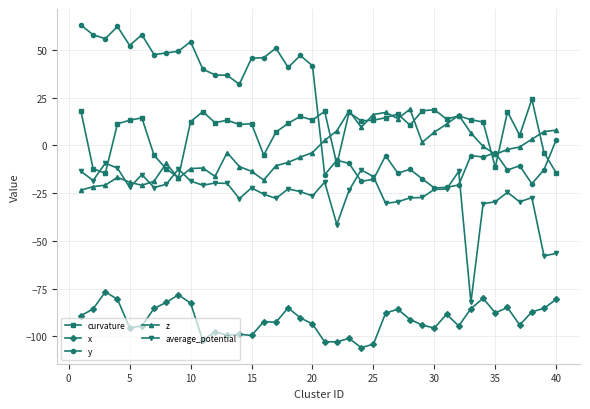

Which series has the largest total across all categories?

y